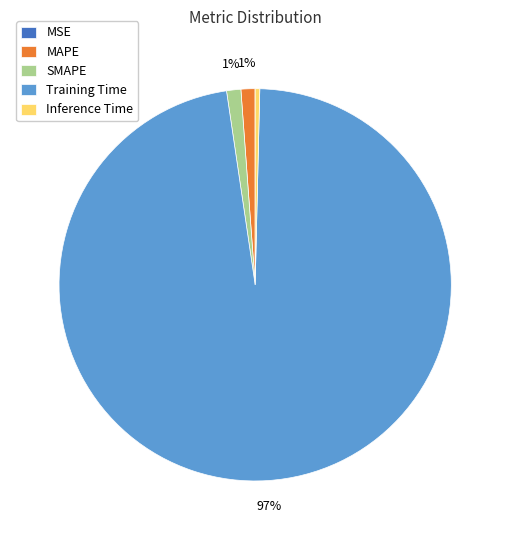

Is there any slice that represents more than half of the pie?

Yes